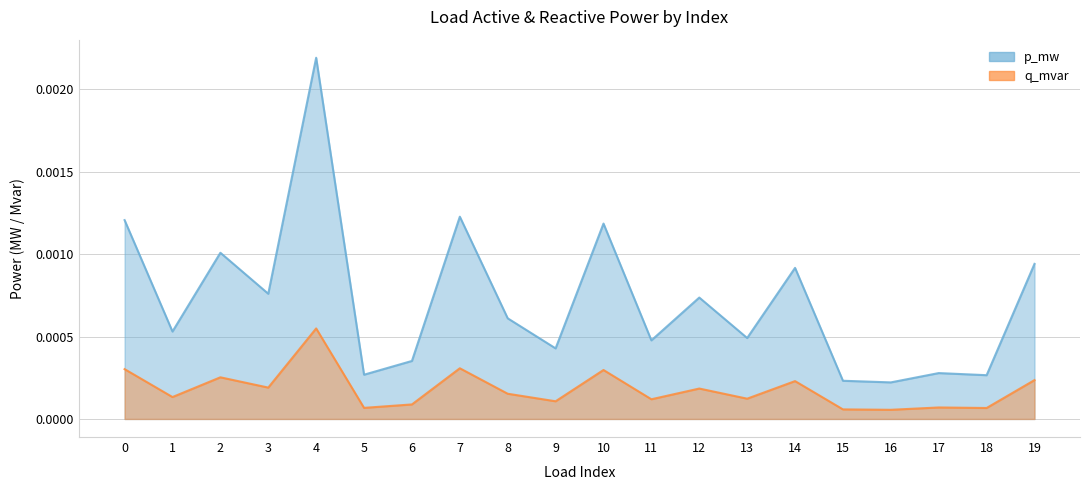

True or false: p_mw and q_mvar cross at least once.

False